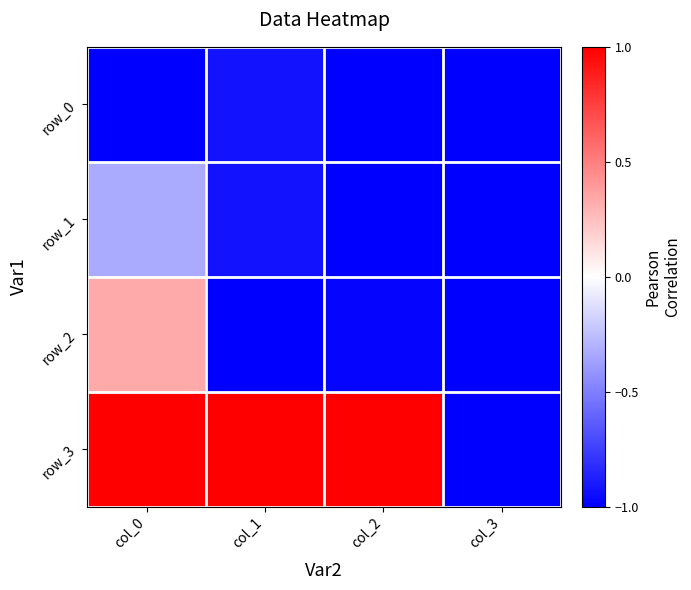

What is the minimum value shown in the chart?

-1.0